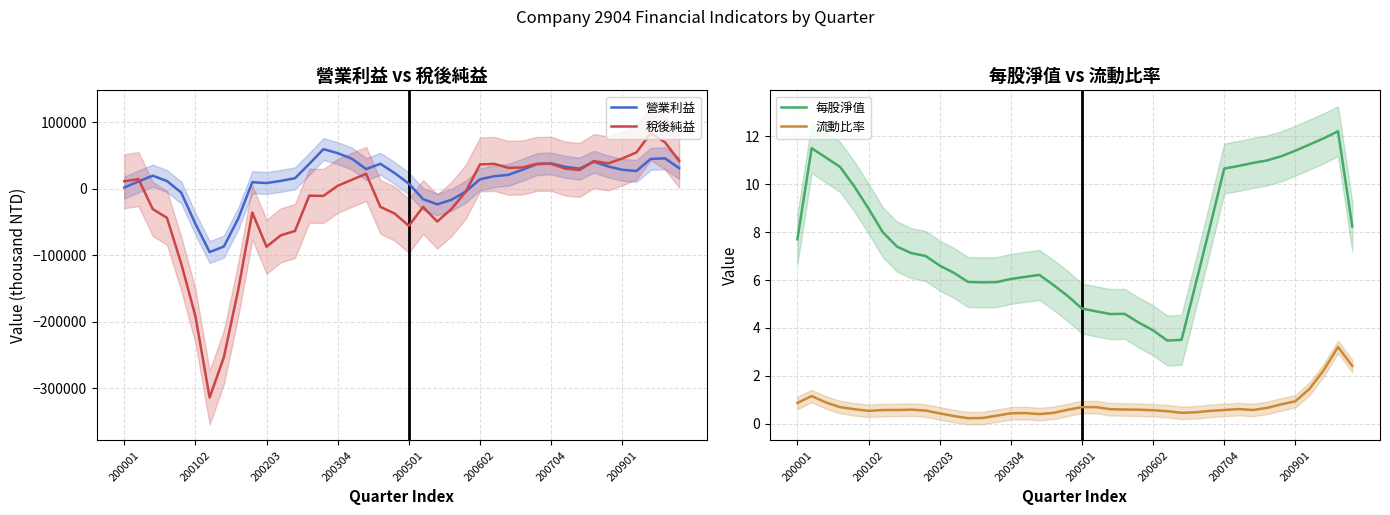

What position from the right is 14?

26